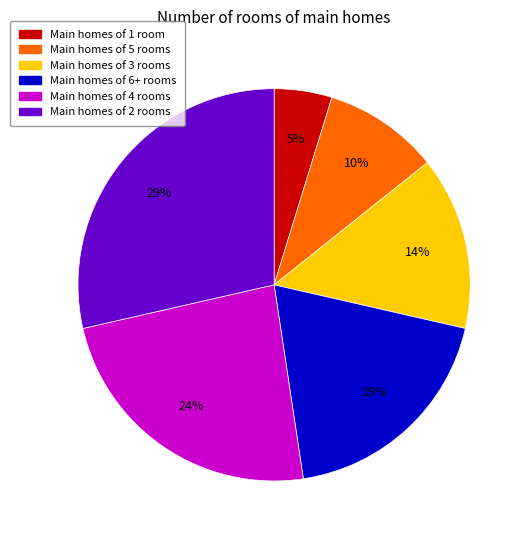

To the nearest percent, what is the average slice percentage?

17%